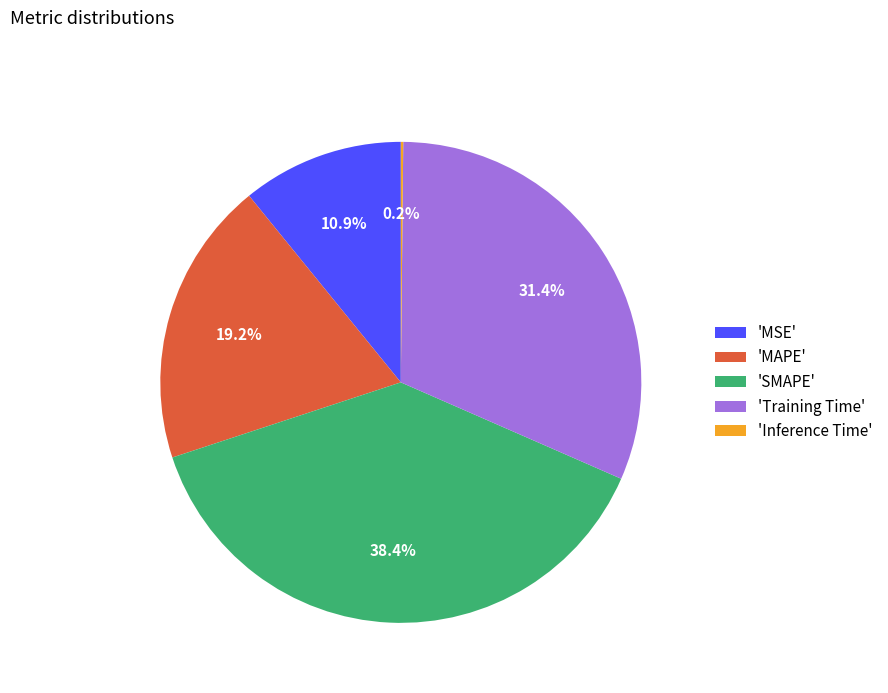

To the nearest percent, what is the average slice percentage?

20%